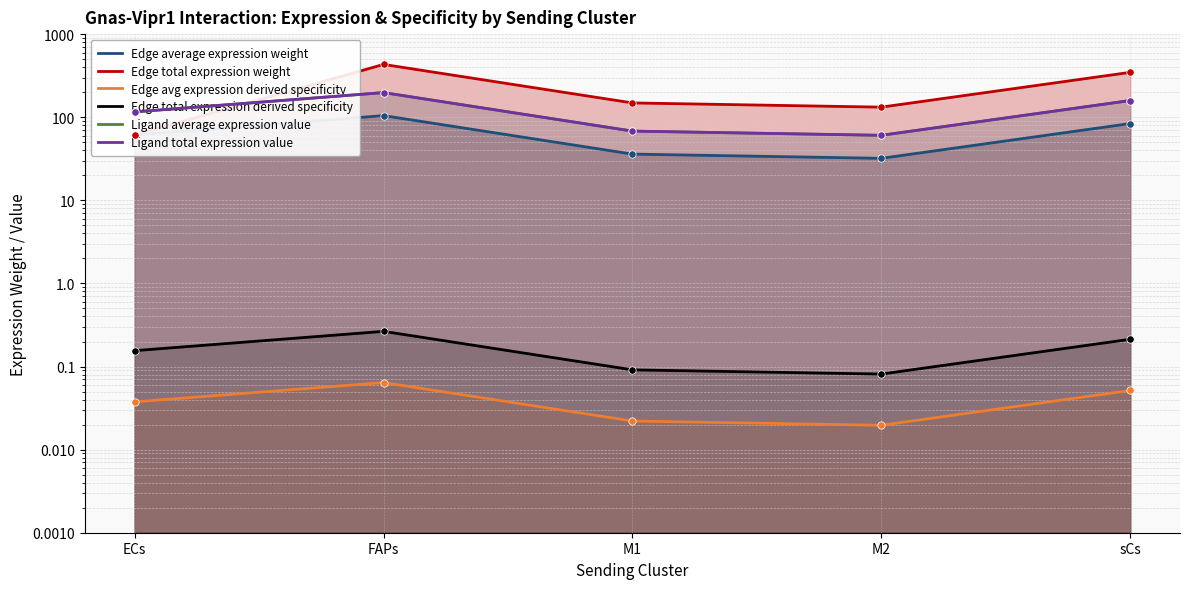

Is the value of Edge avg expression derived specificity at M2 greater than the value of Edge average expression weight at ECs?

No